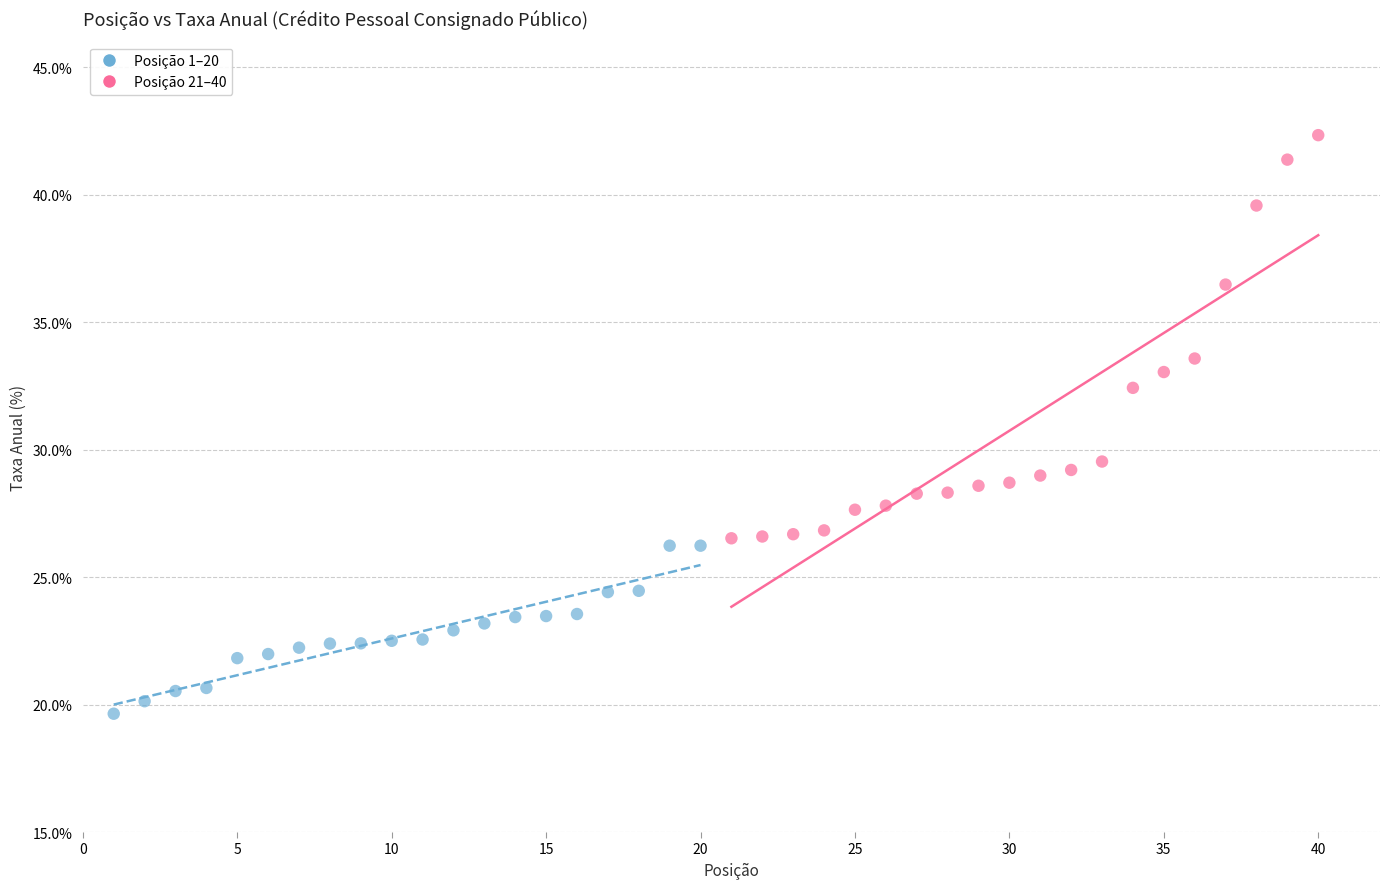

Which series reaches the minimum Y coordinate?

Posição 1–20